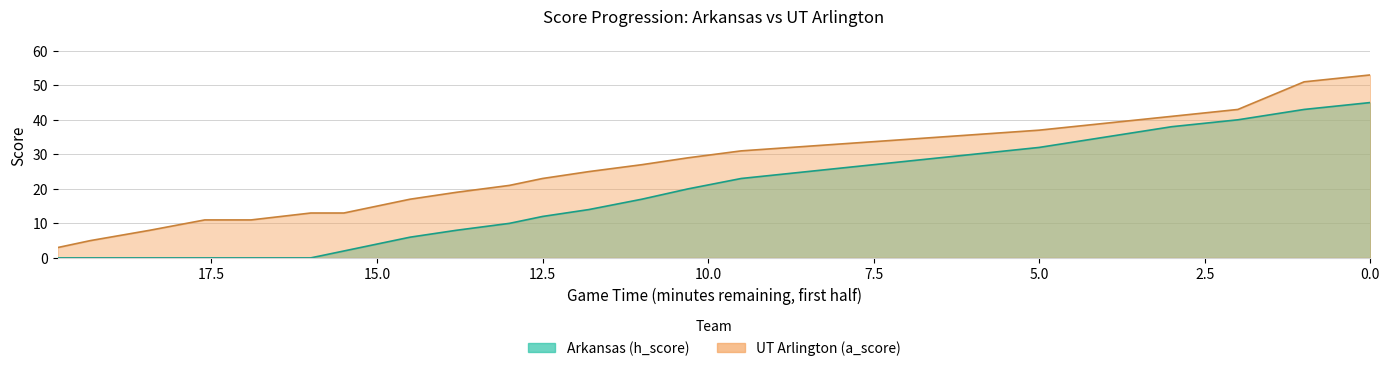

Which series has the largest total across all categories?

UT Arlington (a_score)